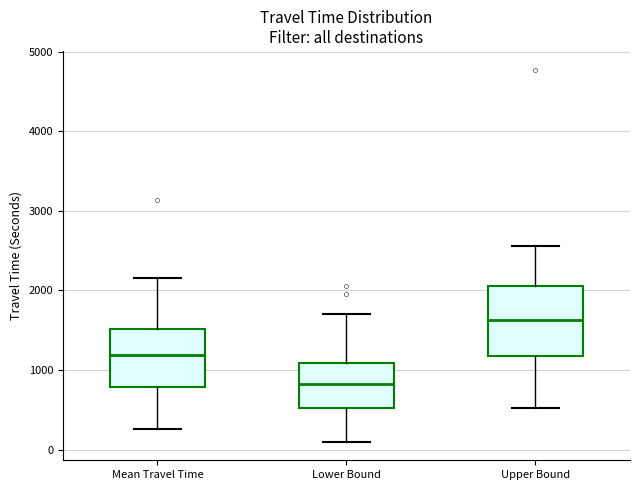

Reading left to right, read every box against the y-axis: the position of its median line, the range the box covers, and the ends of its whiskers. The values are not printed on the chart, so give them approximately, as read against the axis.

Mean Travel Time: median 1200, box 800 to 1500, whiskers 300 to 2200
Lower Bound: median 800, box 500 to 1100, whiskers 100 to 1700
Upper Bound: median 1600, box 1200 to 2100, whiskers 500 to 2600